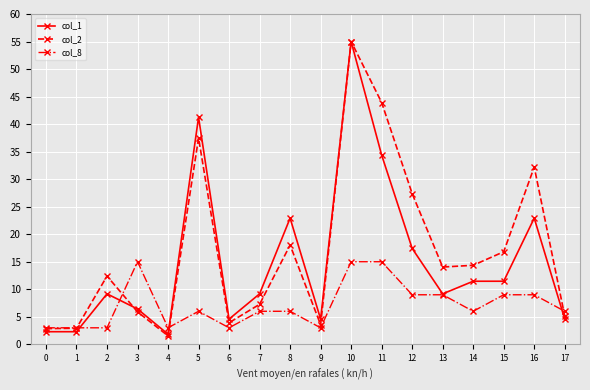

The col_1 series shows 13.1 at 8. True or false?

False